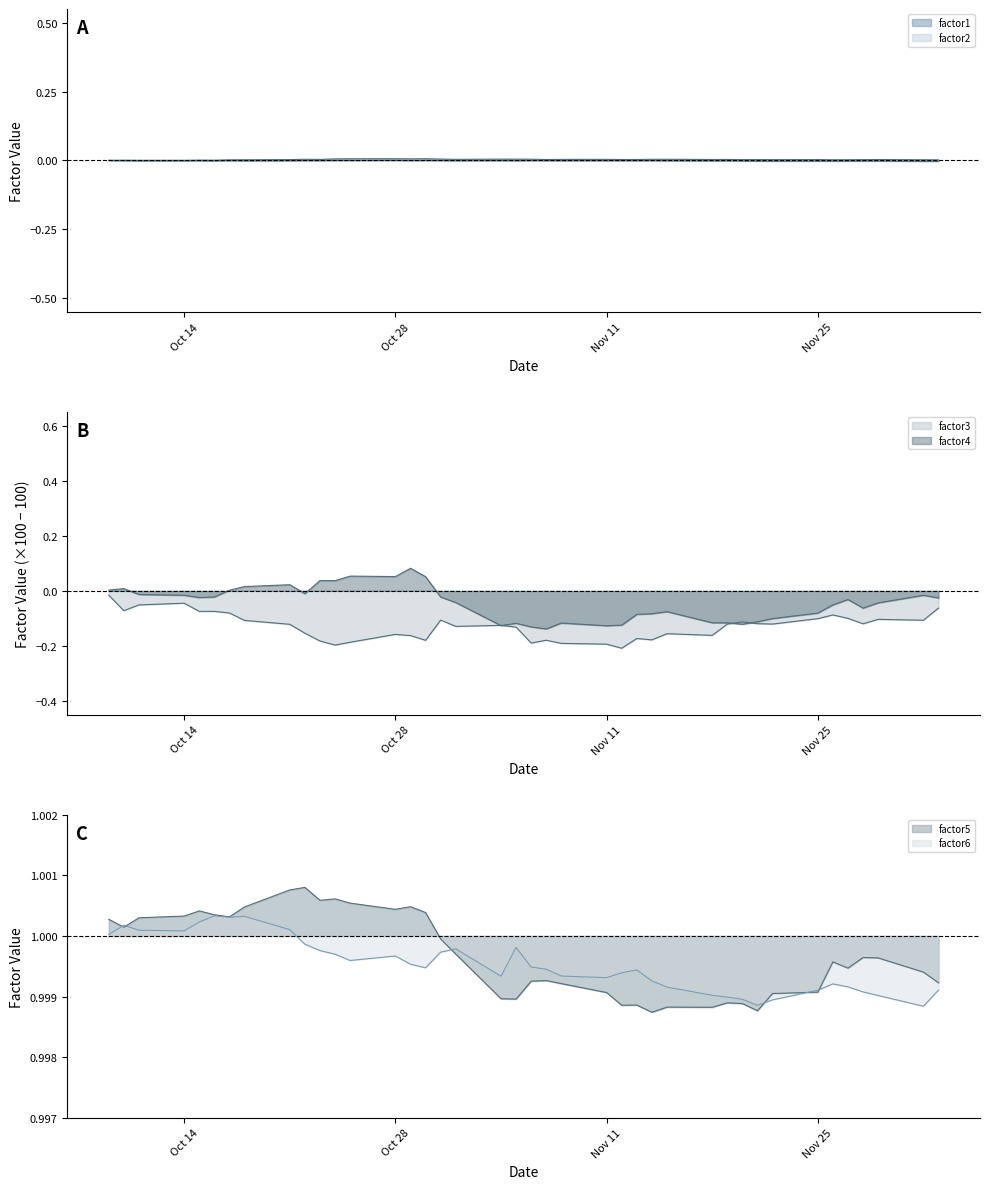

True or false: factor5 and factor4 cross at least once.

False